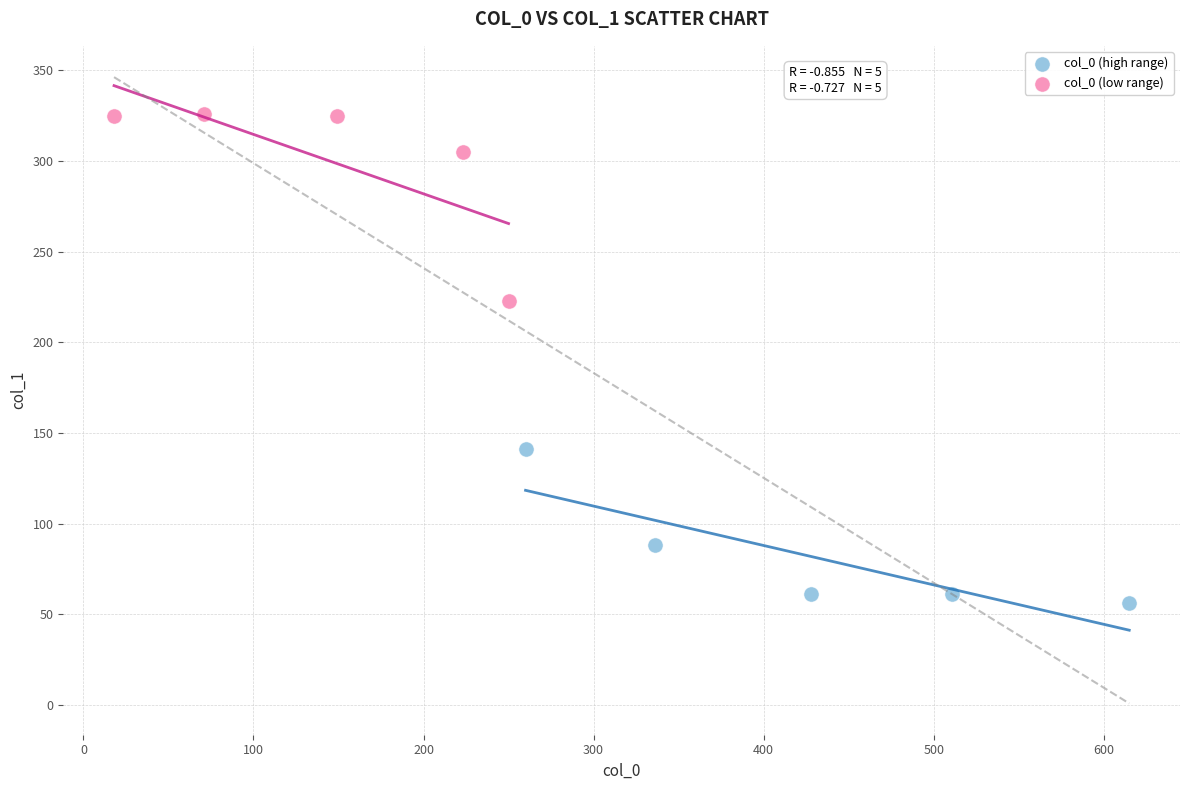

Which series reaches the maximum Y coordinate?

col_0 (low range)